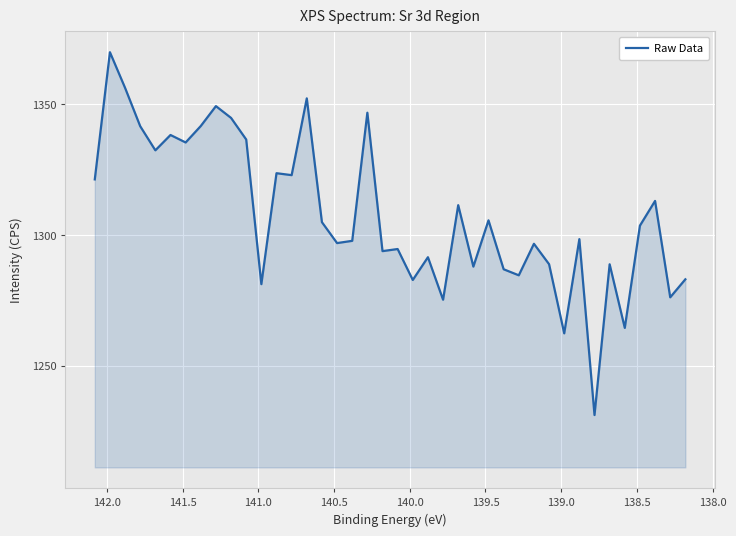

What is the value of the 31st point from the left?

1288.8